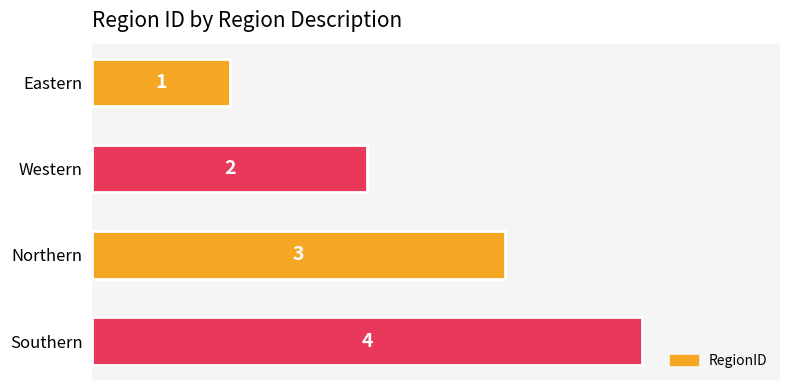

Rank the categories by value from lowest to highest.

Eastern, Western, Northern, Southern